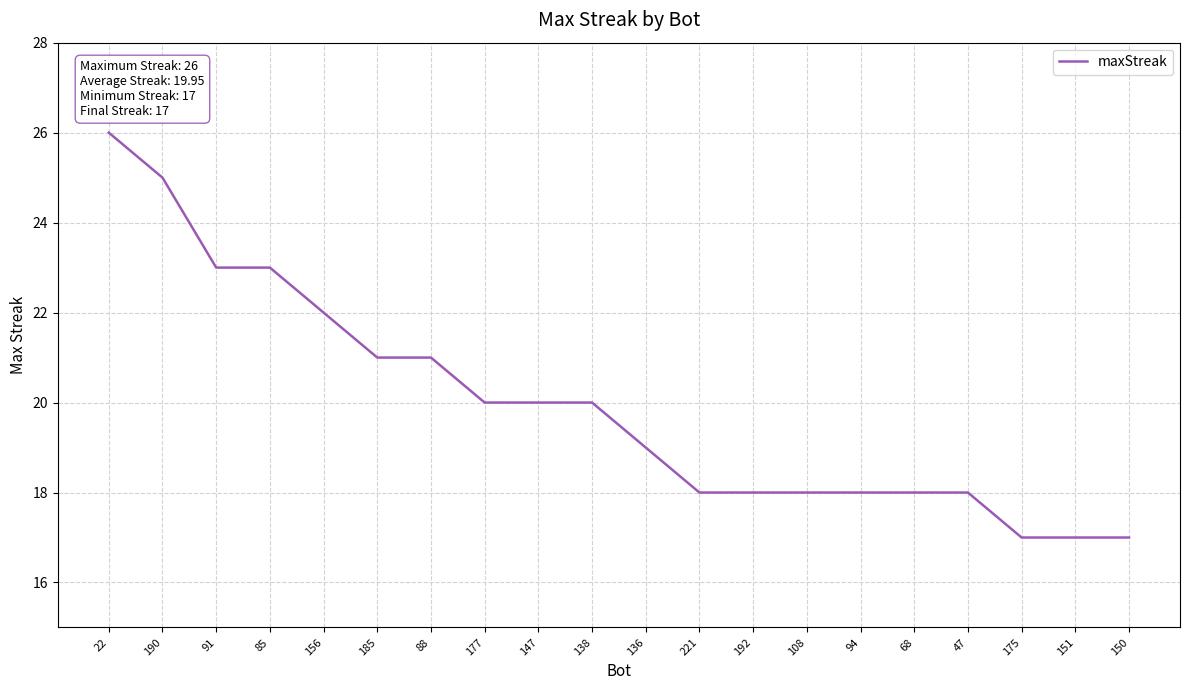

What is the difference between the values at 190 and 177?

5